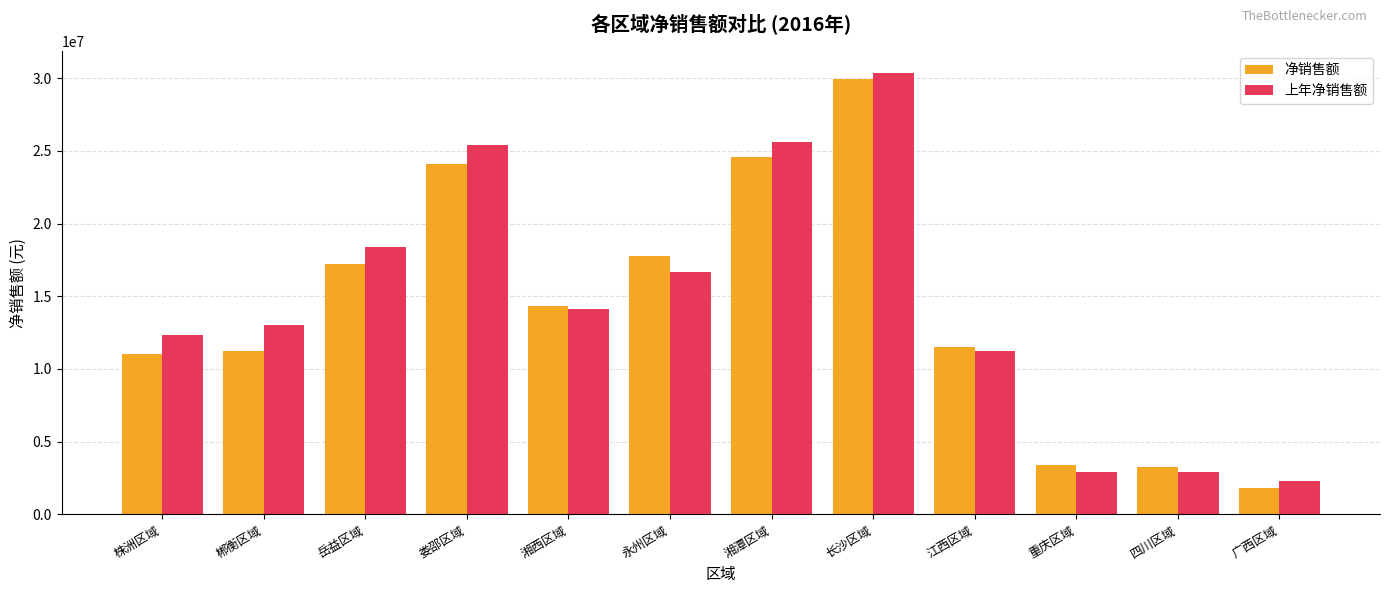

At which category does the chart reach its minimum across all series?

广西区域